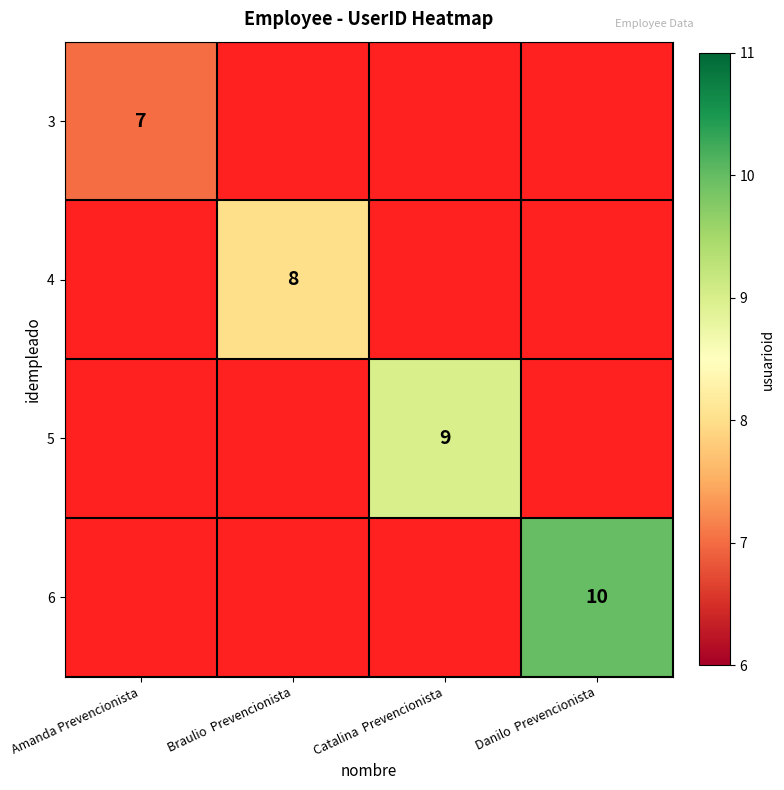

The value of 3 at Amanda Prevencionista is 7. True or false?

True